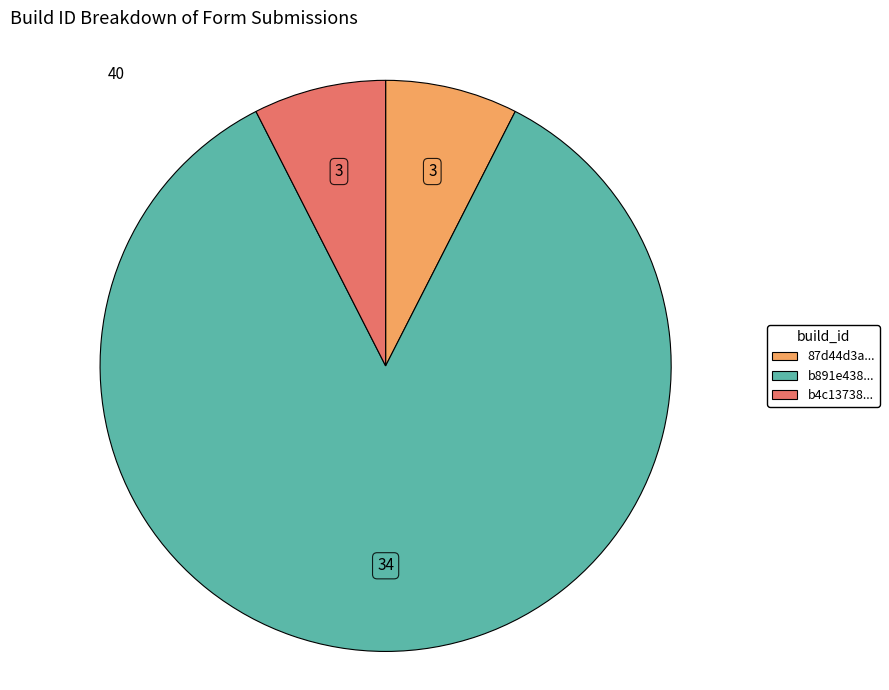

Is there any slice that represents more than half of the pie?

Yes